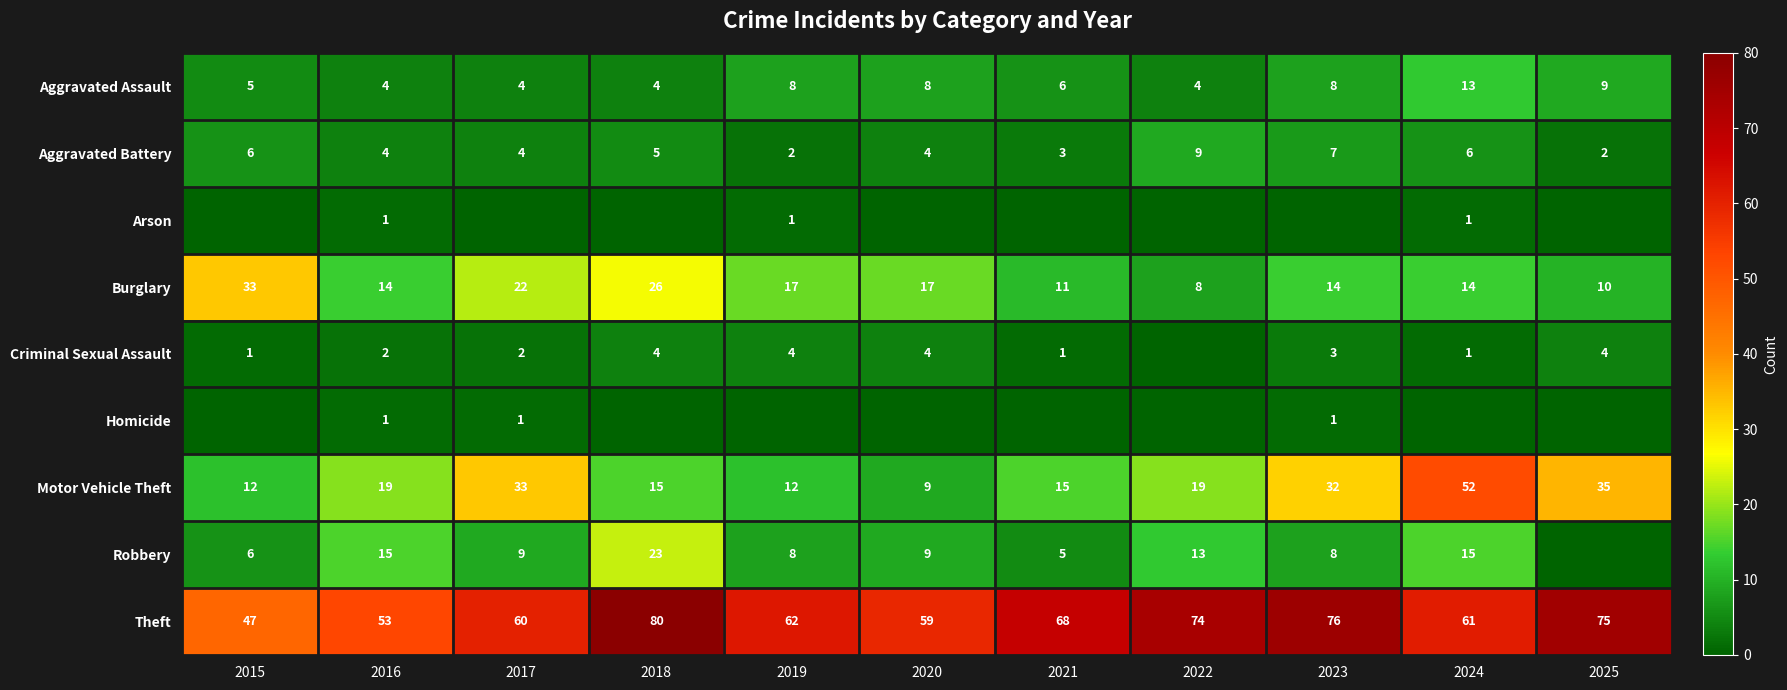

What is the spread (max minus min) of values at 2025?

75